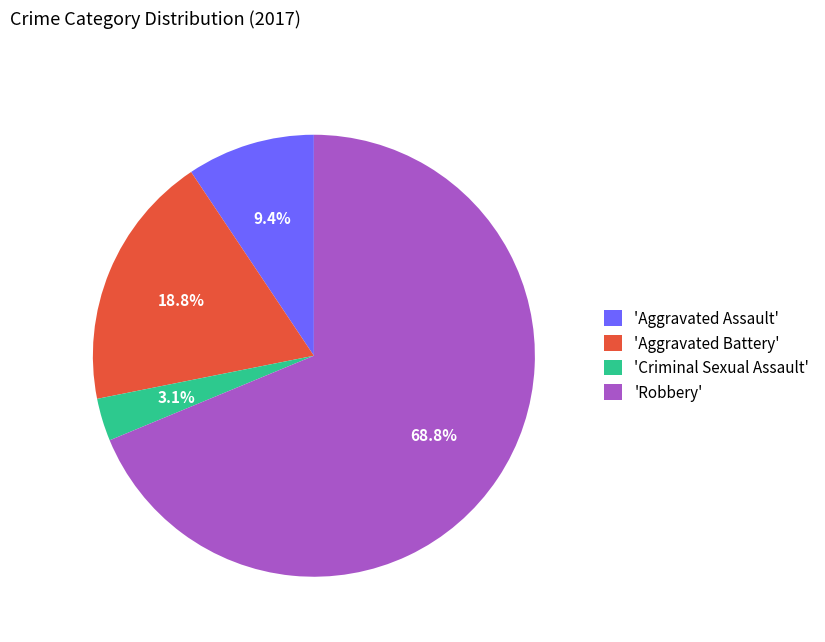

Approximately how many times larger is the value at 'Aggravated Assault' compared to 'Criminal Sexual Assault'?

3.0